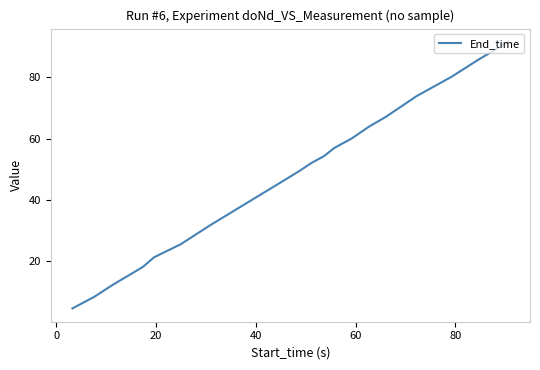

What is the difference between the maximum and minimum values?

86.9